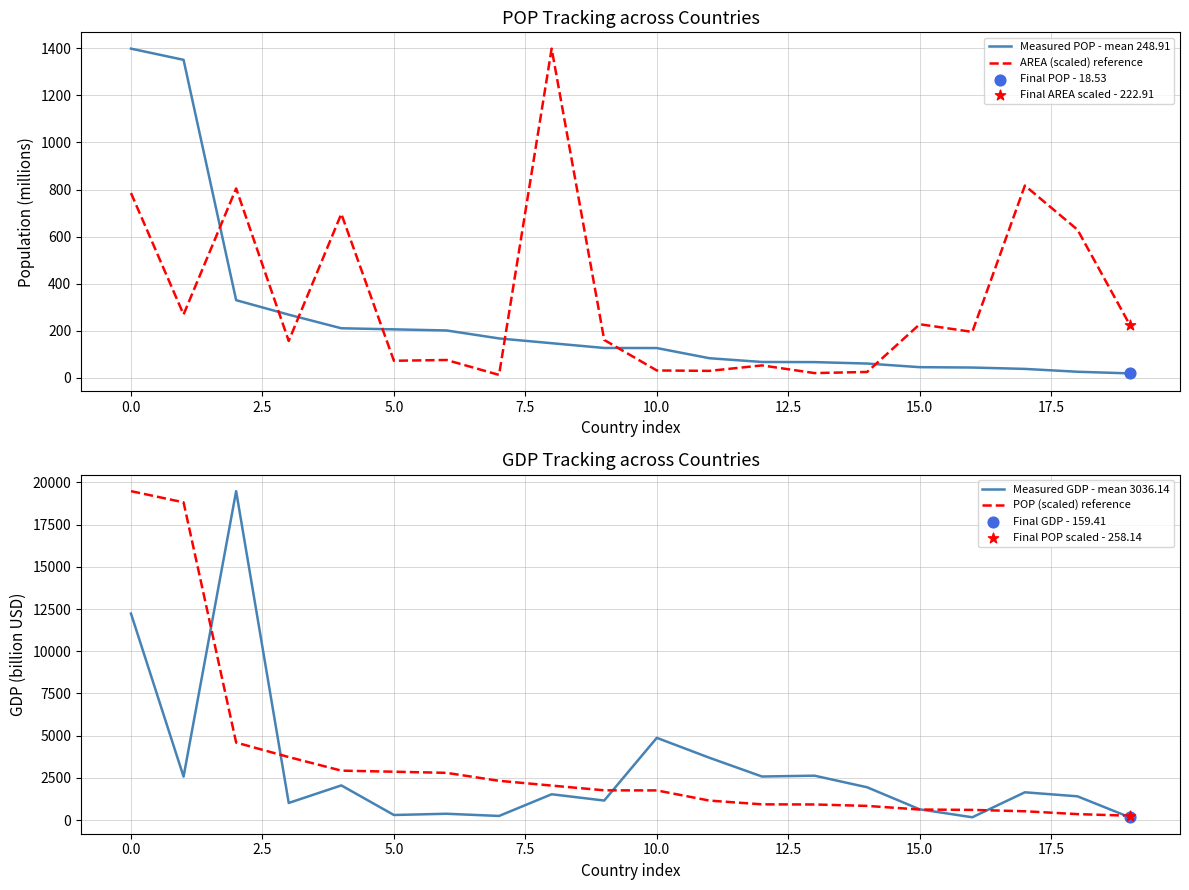

Which series has the largest Y range (max minus min)?

Measured GDP - mean 3036.14